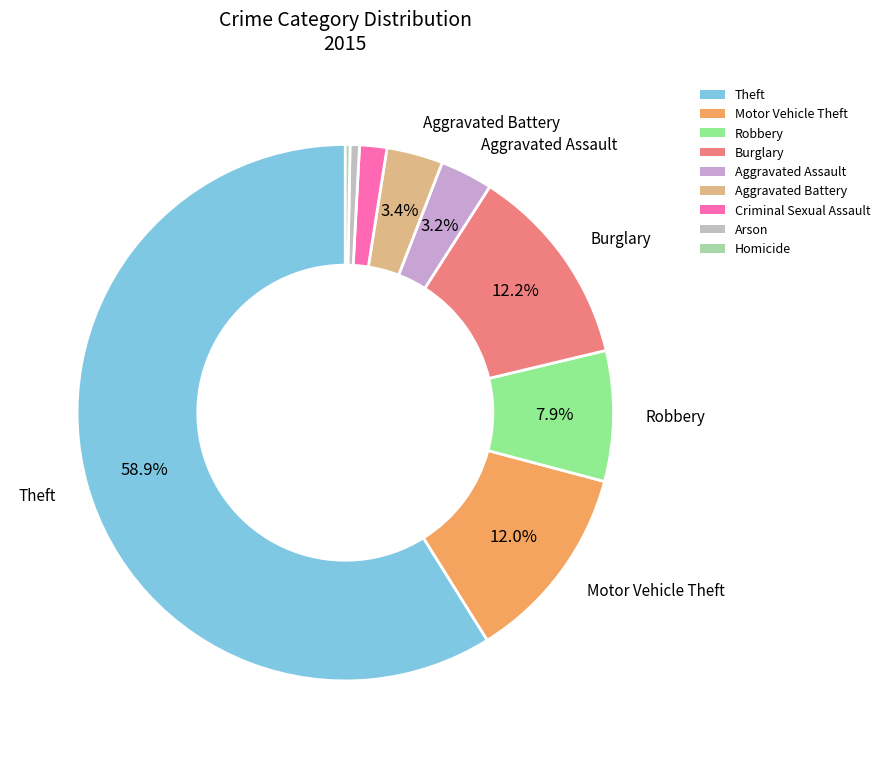

What is the largest slice in the pie chart?

Theft